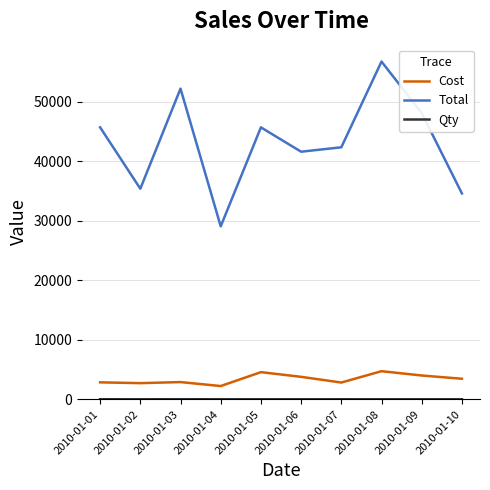

At which label does Total first exceed 45690?

2010-01-01